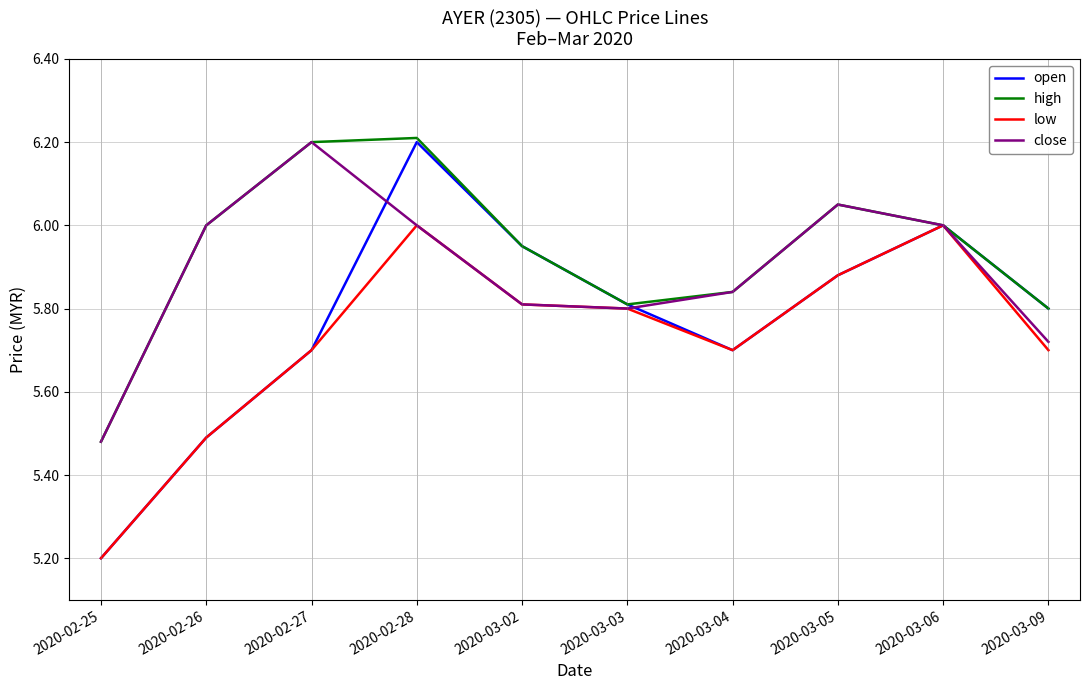

Between 2020-02-25 and 2020-03-02, which series saw the biggest shift?

open